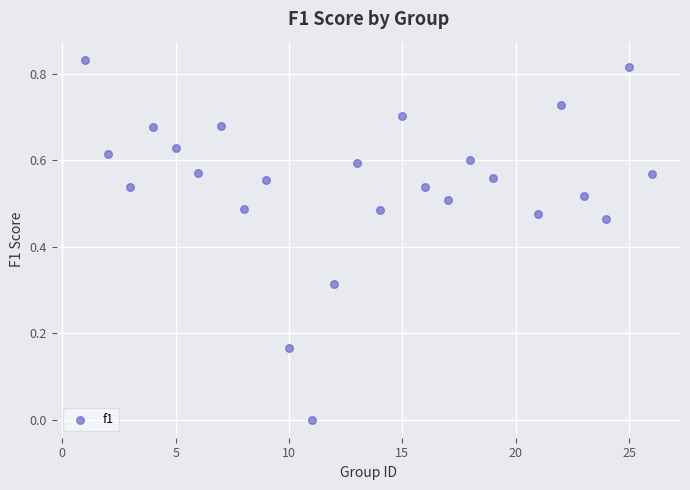

What is the range of X values (max minus min)?

25.0